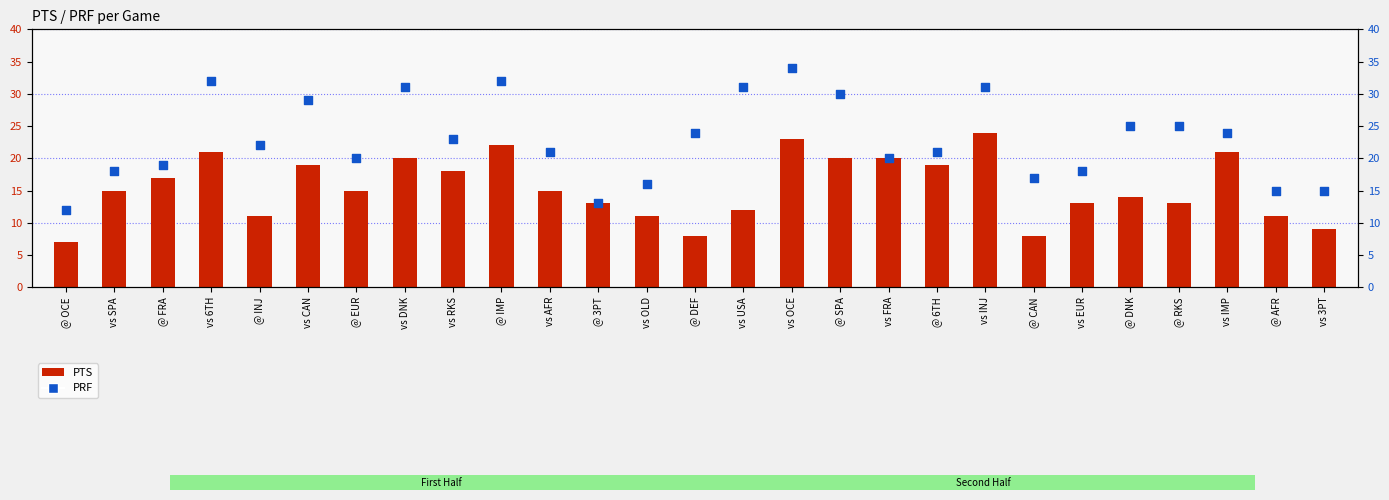

Which series contains the highest Y value?

PRF